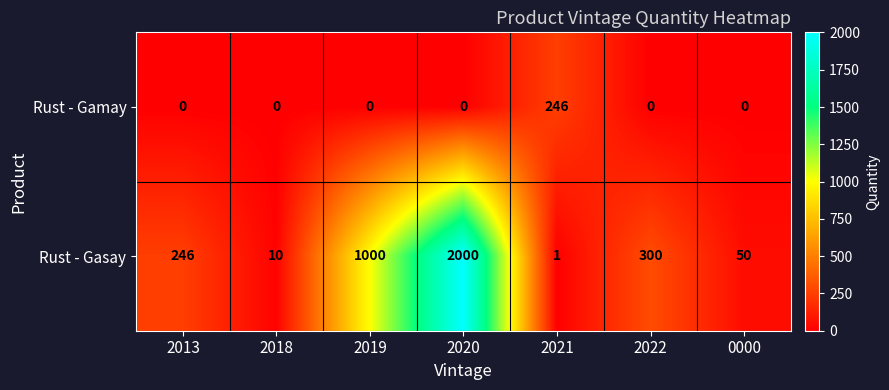

Count the number of categories in the chart.

7